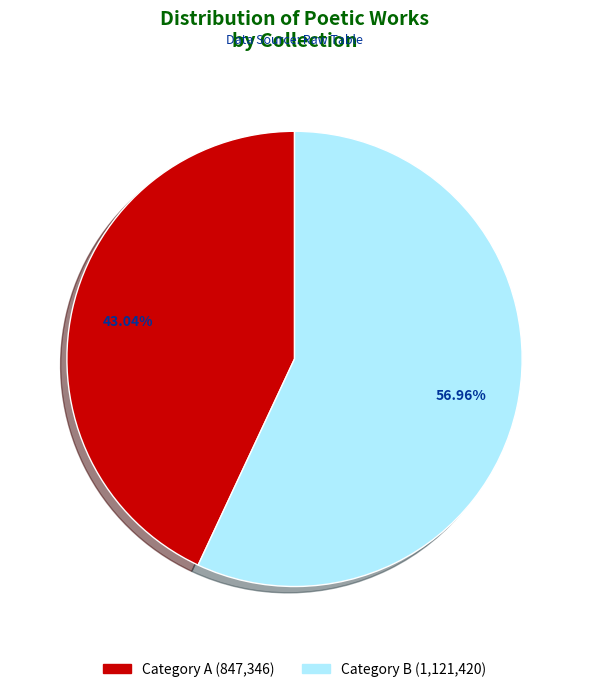

Is there a majority slice in this chart?

Yes